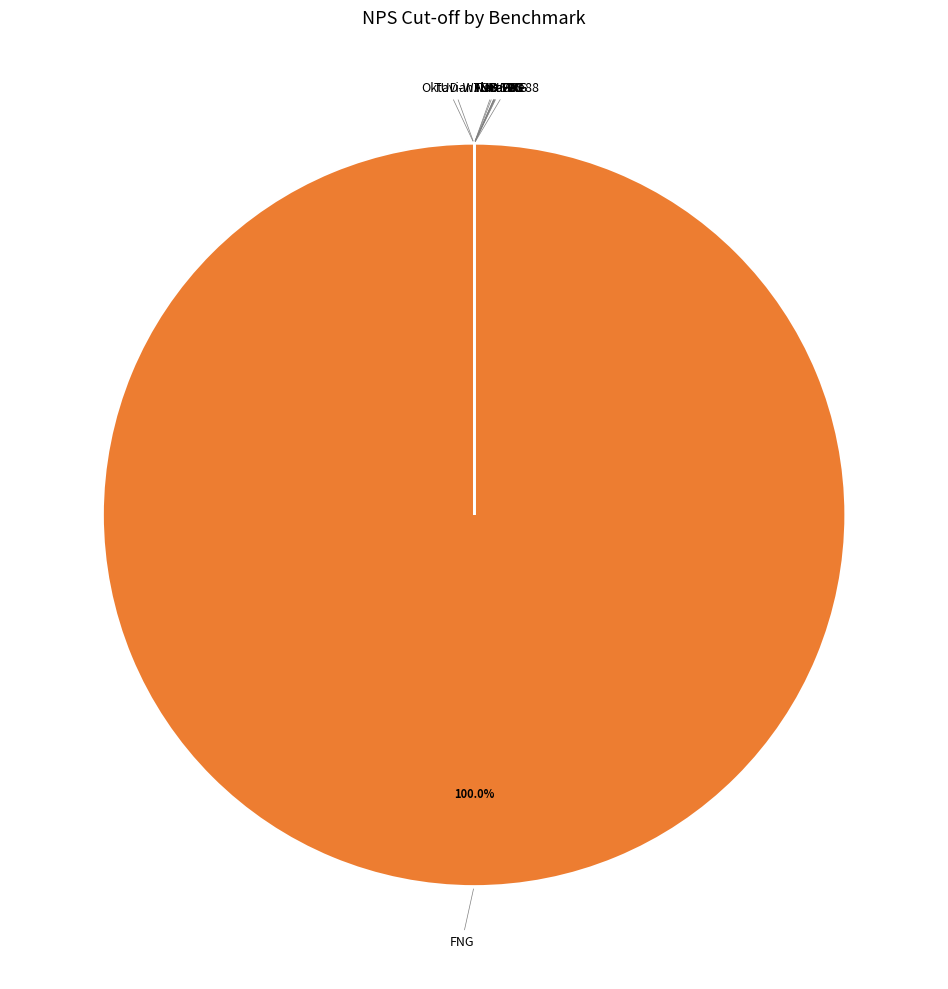

What is the largest slice in the pie chart?

FNG